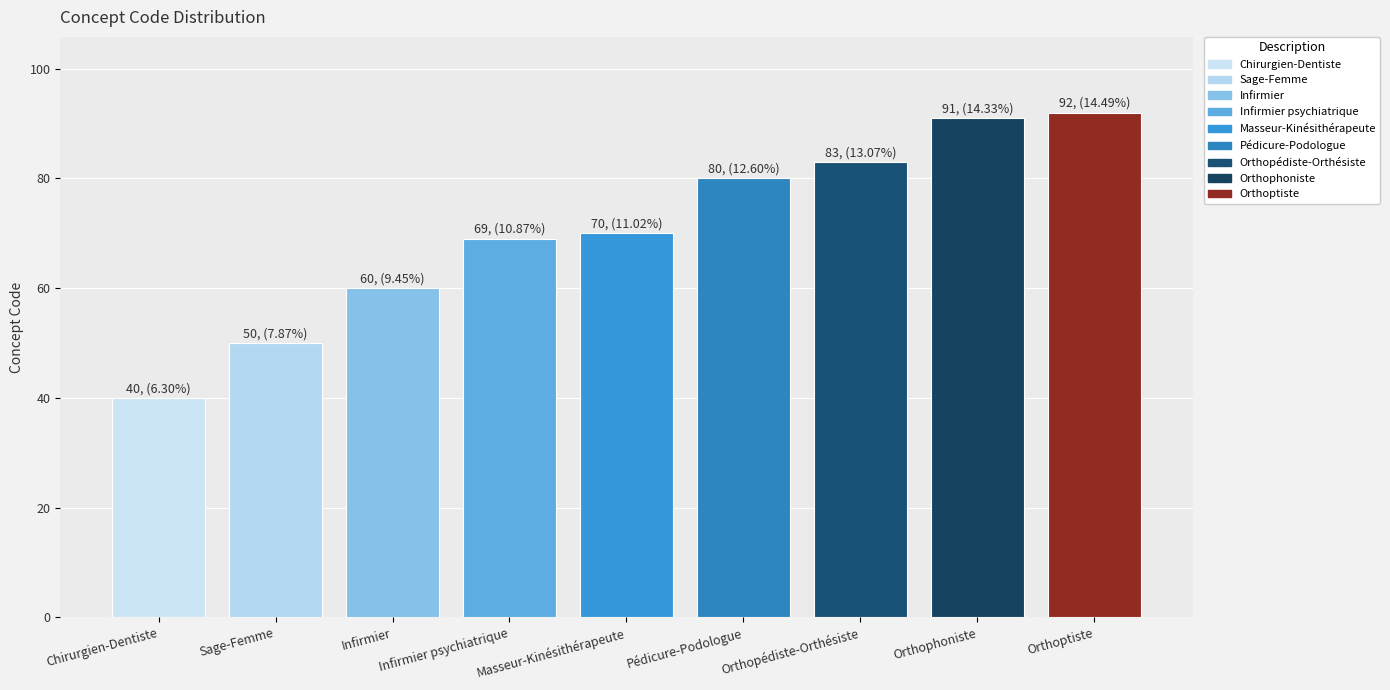

What position from the left is Sage-Femme?

2